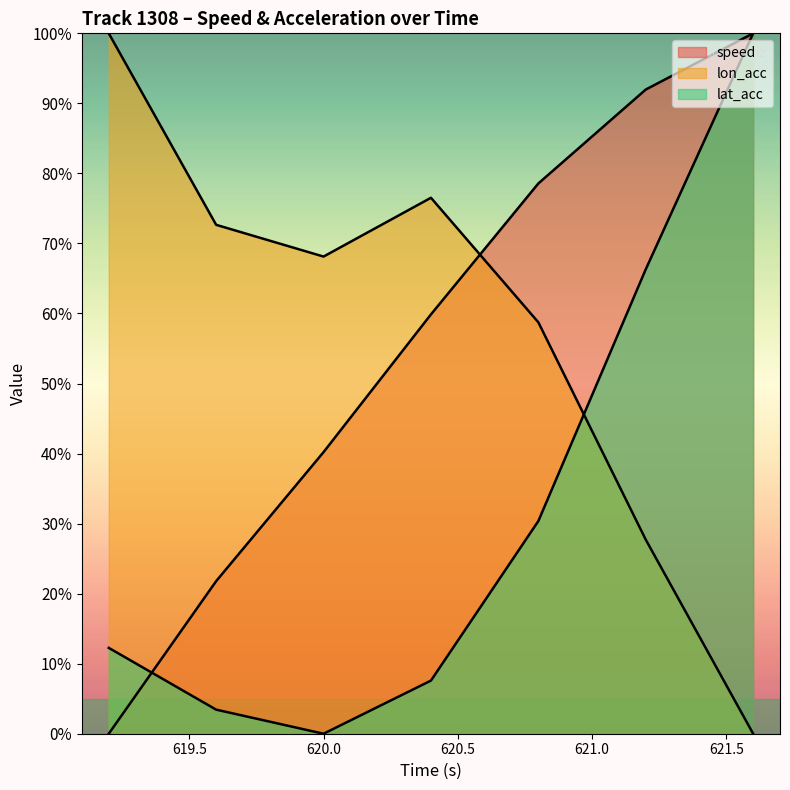

What is the value of the lat_acc point at the 2nd from the left?

3.4